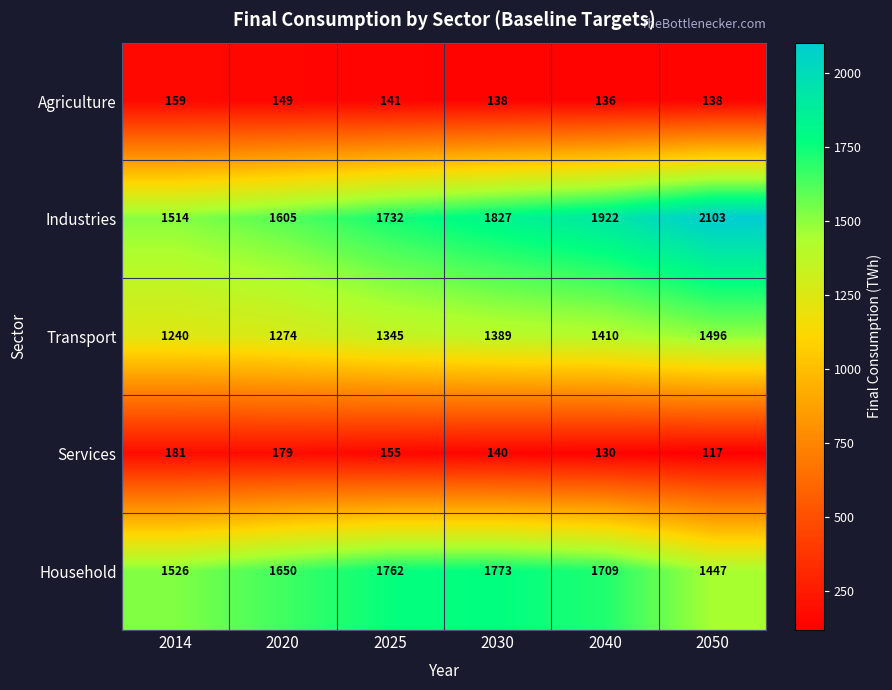

At which category is the sum across all series the highest?

2040